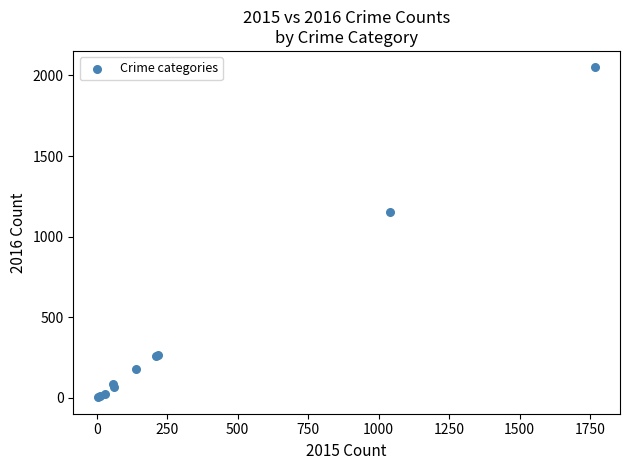

What Y value in the scatter plot is closest to 1027?

1151